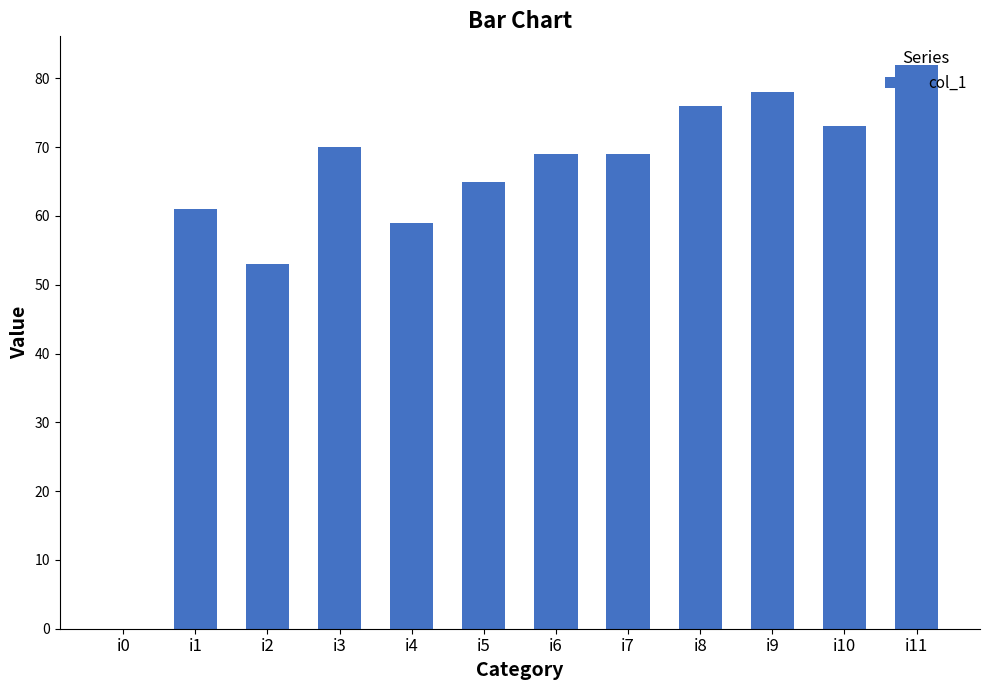

Where does the data first go above 69?

i3